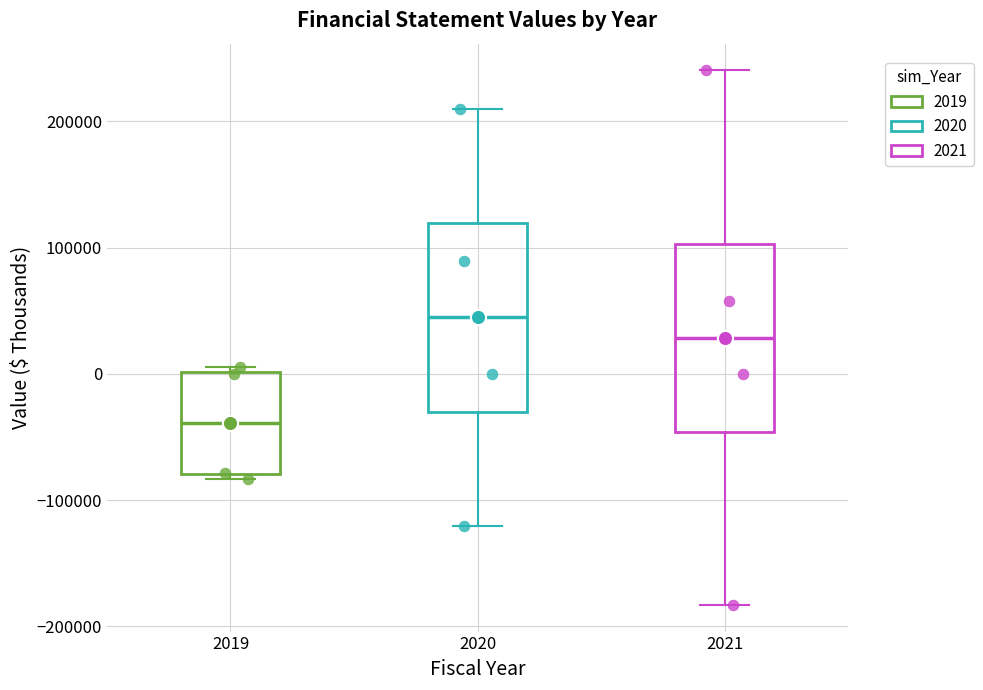

Reading left to right, read every box against the y-axis: the position of its median line, the range the box covers, and the ends of its whiskers. The values are not printed on the chart, so give them approximately, as read against the axis.

2019: median -40000, box -80000 to 0, whiskers -80000 (just below the box's lower edge) to 10000
2020: median 40000, box -30000 to 120000, whiskers -120000 to 210000
2021: median 30000, box -50000 to 100000, whiskers -180000 to 240000